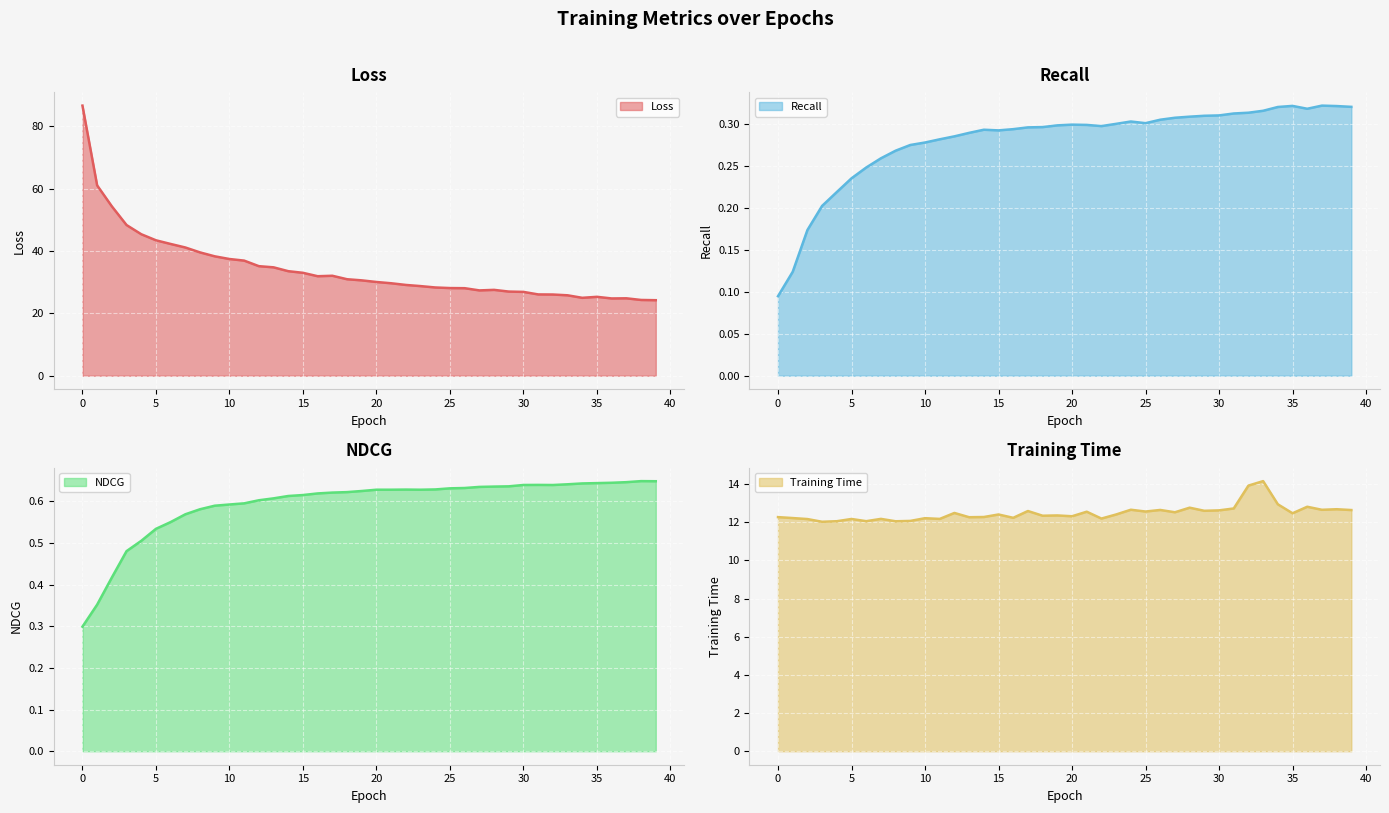

True or false: NDCG and Loss cross at least once.

False